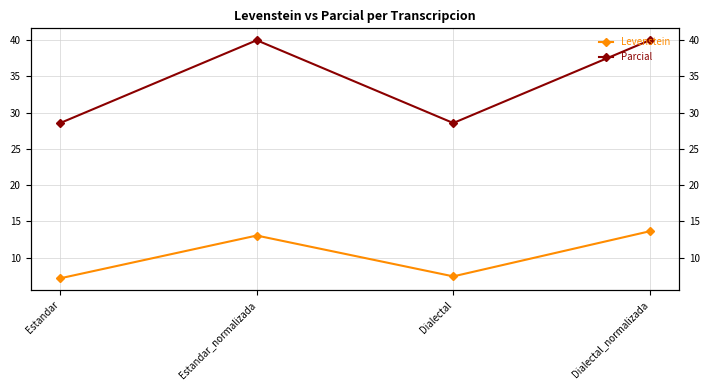

What are all the series names shown in the legend?

Levenstein, Parcial